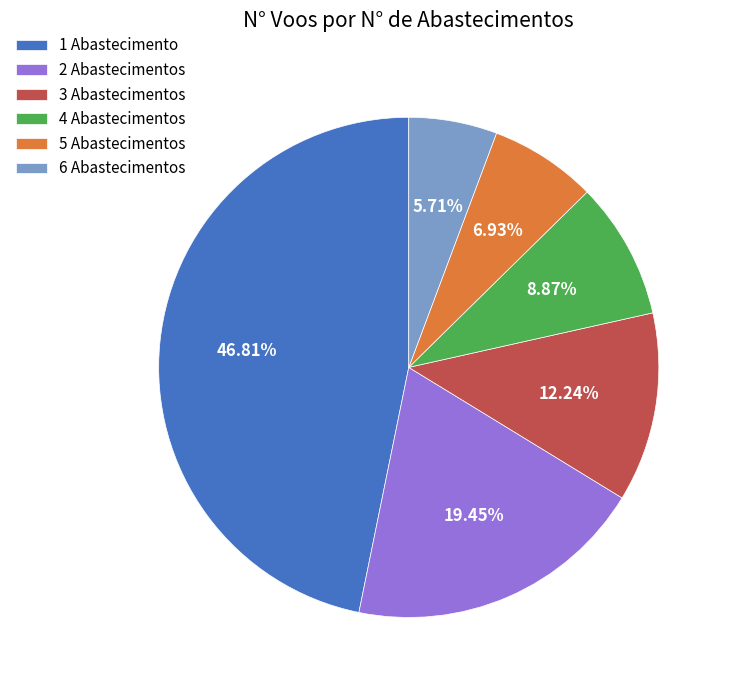

Approximately how many times larger is the value at 2 Abastecimentos compared to 5 Abastecimentos?

2.8